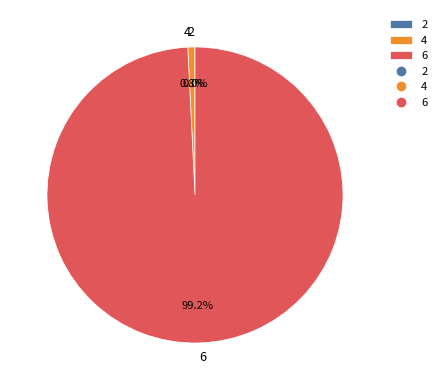

What is the largest slice in the pie chart?

6